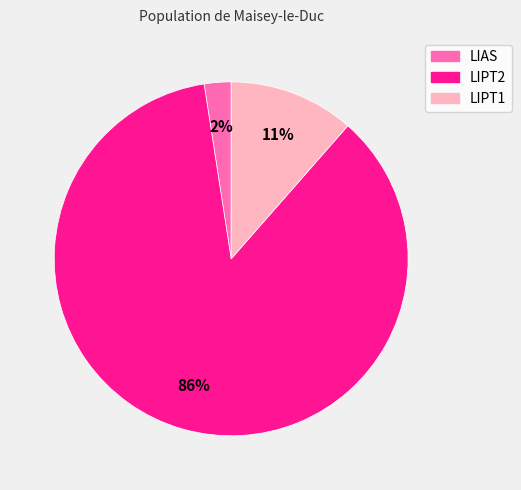

What percentage is the LIAS slice, to the nearest percent?

2%